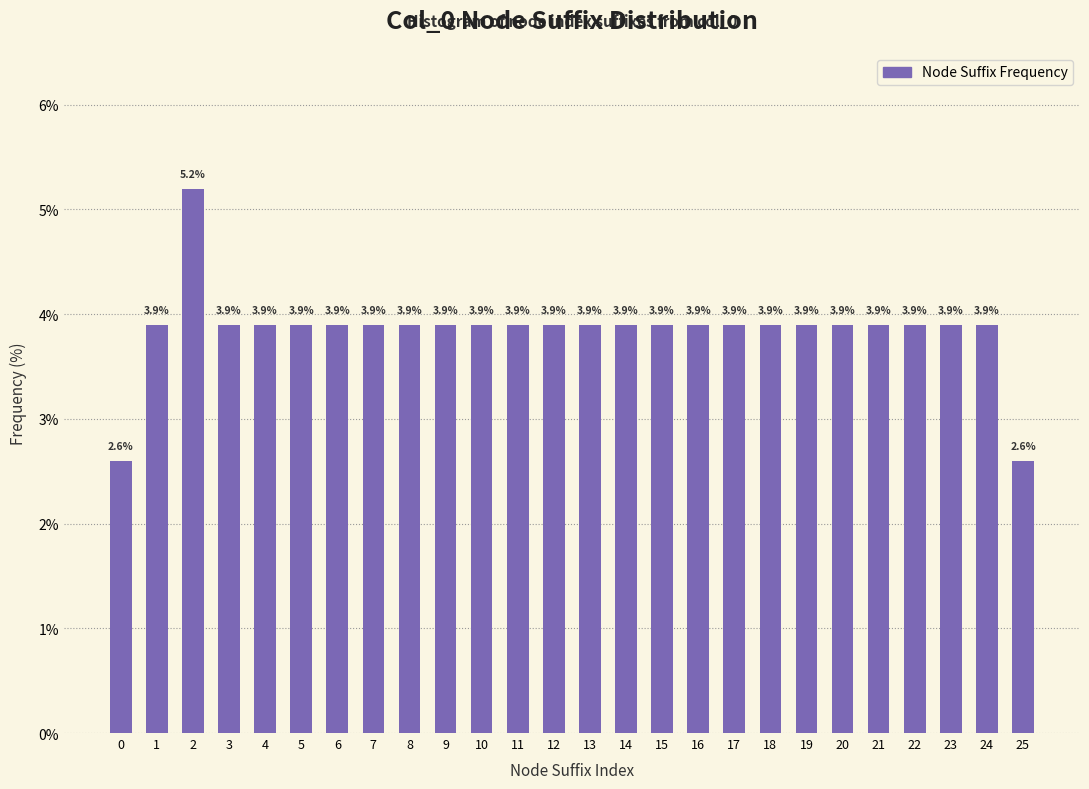

Reading right to left, transcribe all the data shown in this chart.

2.6	3.9	3.9	3.9	3.9	3.9	3.9	3.9	3.9	3.9	3.9	3.9	3.9	3.9	3.9	3.9	3.9	3.9	3.9	3.9	3.9	3.9	3.9	5.2	3.9	2.6